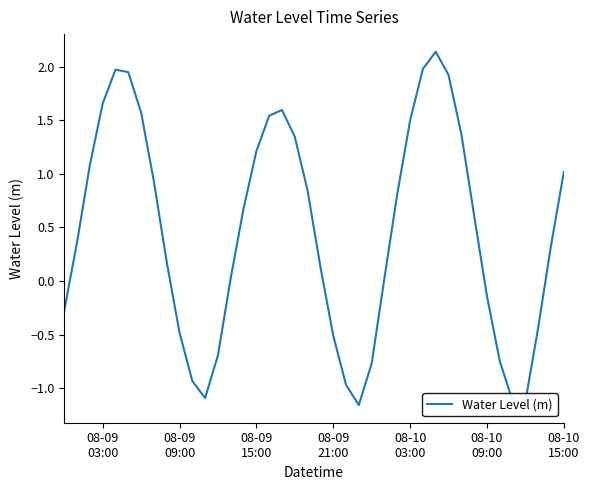

What is the difference between the maximum and second lowest values?

3.3